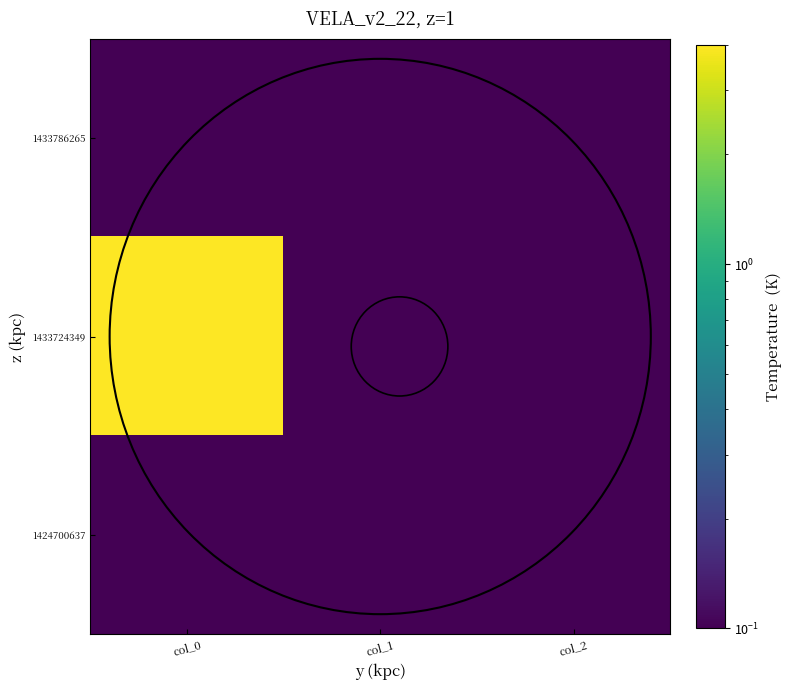

Reading left to right, transcribe all the data shown in this chart.

1433786265: col_0=0.1	col_1=0.1	col_2=0.1
1433724349: col_0=4.0	col_1=0.1	col_2=0.1
1424700637: col_0=0.1	col_1=0.1	col_2=0.1